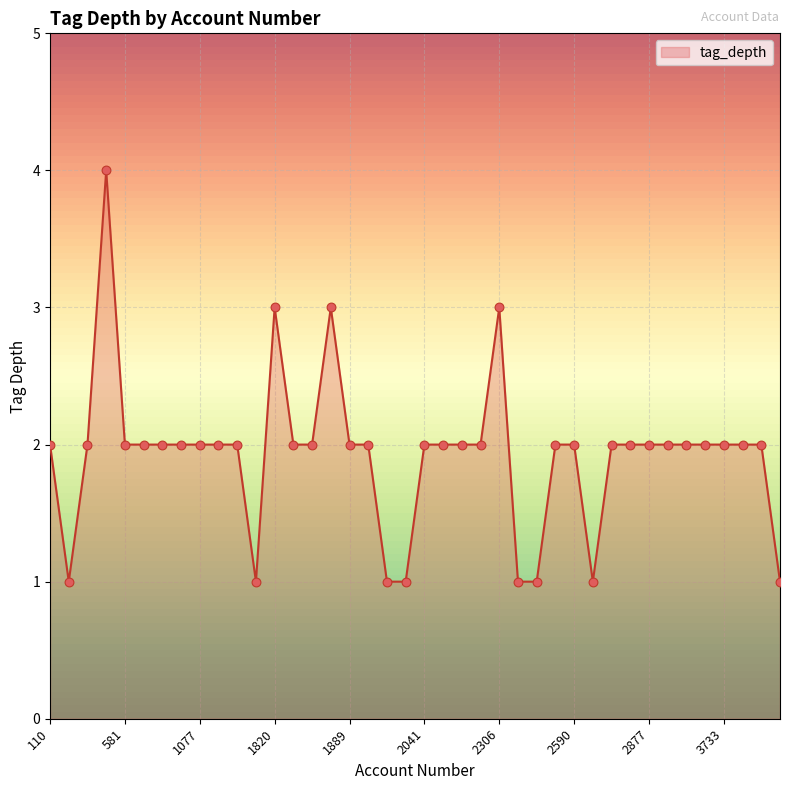

What is the maximum value shown in the chart?

4